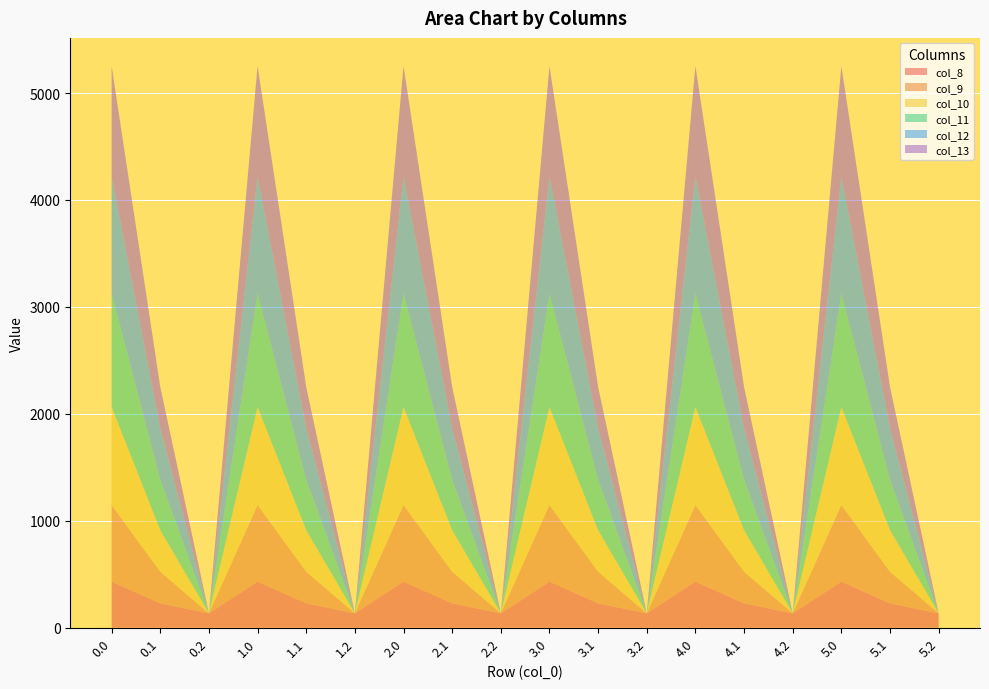

Reading left to right, extract all data points from this chart.

col_8: 0.0=430.3	0.1=227.5	0.2=134.2	1.0=430.3	1.1=227.5	1.2=134.2	2.0=430.3	2.1=227.5	2.2=134.2	3.0=430.3	3.1=227.5	3.2=134.2	4.0=430.3	4.1=227.5	4.2=134.2	5.0=430.3	5.1=227.5	5.2=134.2
col_9: 0.0=716.9	0.1=295.9	0.2=0.0	1.0=716.9	1.1=295.9	1.2=0.0	2.0=716.9	2.1=295.9	2.2=0.0	3.0=716.9	3.1=295.9	3.2=0.0	4.0=716.9	4.1=295.9	4.2=0.0	5.0=716.9	5.1=295.9	5.2=0.0
col_10: 0.0=916.2	0.1=388.1	0.2=0.0	1.0=916.2	1.1=388.1	1.2=0.0	2.0=916.2	2.1=388.1	2.2=0.0	3.0=916.2	3.1=388.1	3.2=0.0	4.0=916.2	4.1=388.1	4.2=0.0	5.0=916.2	5.1=388.1	5.2=0.0
col_11: 0.0=1060.3	0.1=471.7	0.2=0.0	1.0=1060.3	1.1=471.7	1.2=0.0	2.0=1060.3	2.1=471.7	2.2=0.0	3.0=1060.3	3.1=471.7	3.2=0.0	4.0=1060.3	4.1=471.7	4.2=0.0	5.0=1060.3	5.1=471.7	5.2=0.0
col_12: 0.0=1096.7	0.1=485.4	0.2=0.0	1.0=1096.7	1.1=485.4	1.2=0.0	2.0=1096.7	2.1=485.4	2.2=0.0	3.0=1096.7	3.1=485.4	3.2=0.0	4.0=1096.7	4.1=485.4	4.2=0.0	5.0=1096.7	5.1=485.4	5.2=0.0
col_13: 0.0=1032.9	0.1=382.7	0.2=0.0	1.0=1032.9	1.1=382.7	1.2=0.0	2.0=1032.9	2.1=382.7	2.2=0.0	3.0=1032.9	3.1=382.7	3.2=0.0	4.0=1032.9	4.1=382.7	4.2=0.0	5.0=1032.9	5.1=382.7	5.2=0.0